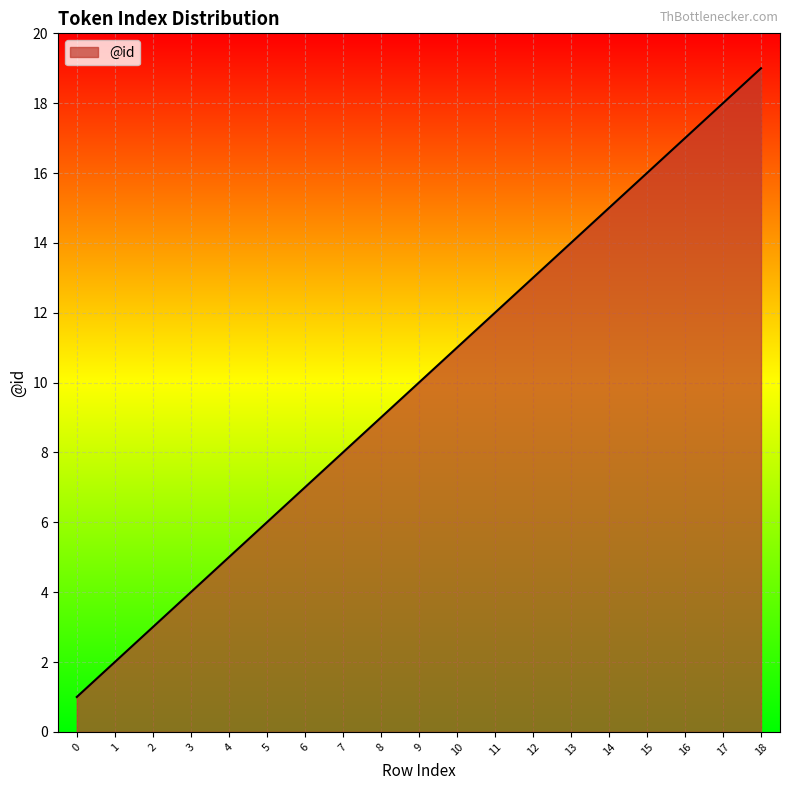

Reading right to left, list all the values displayed in this chart.

18=19	17=18	16=17	15=16	14=15	13=14	12=13	11=12	10=11	9=10	8=9	7=8	6=7	5=6	4=5	3=4	2=3	1=2	0=1